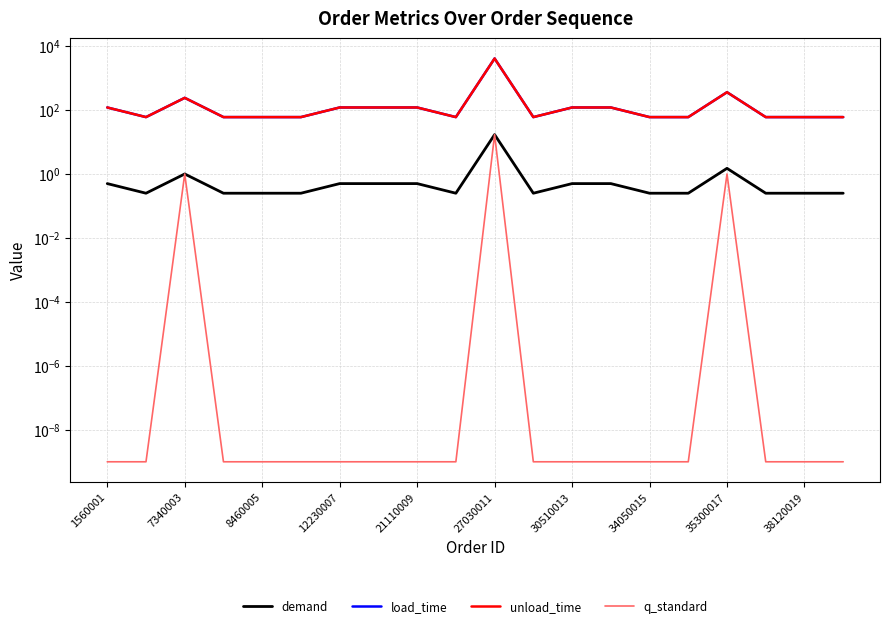

Which category has the highest value in the demand series?

27030011